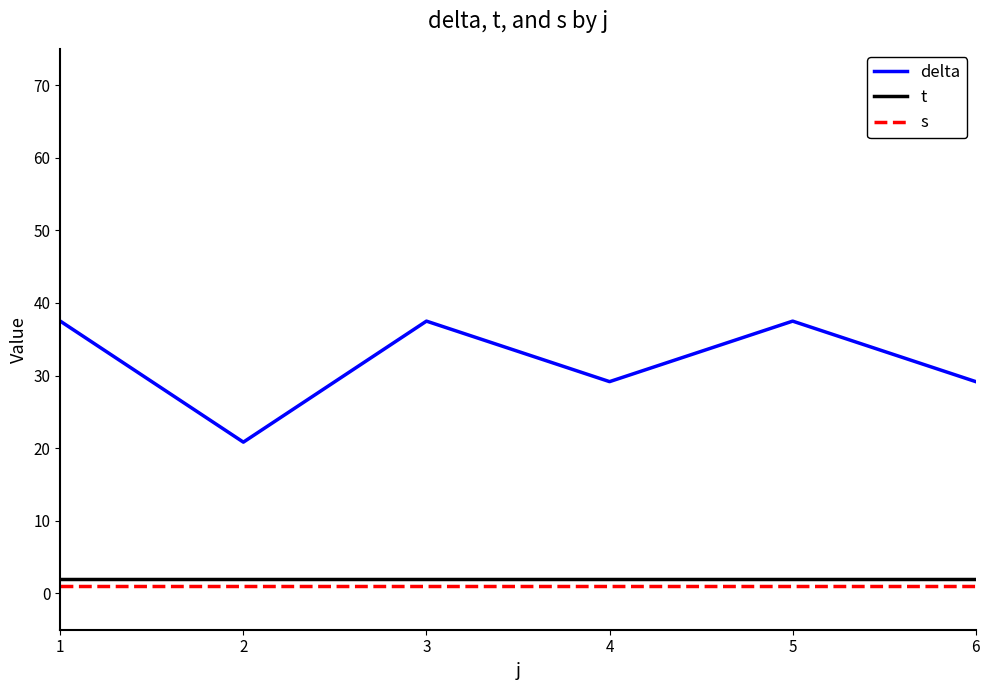

Is the value of s at 1 greater than the value of t at 1?

No